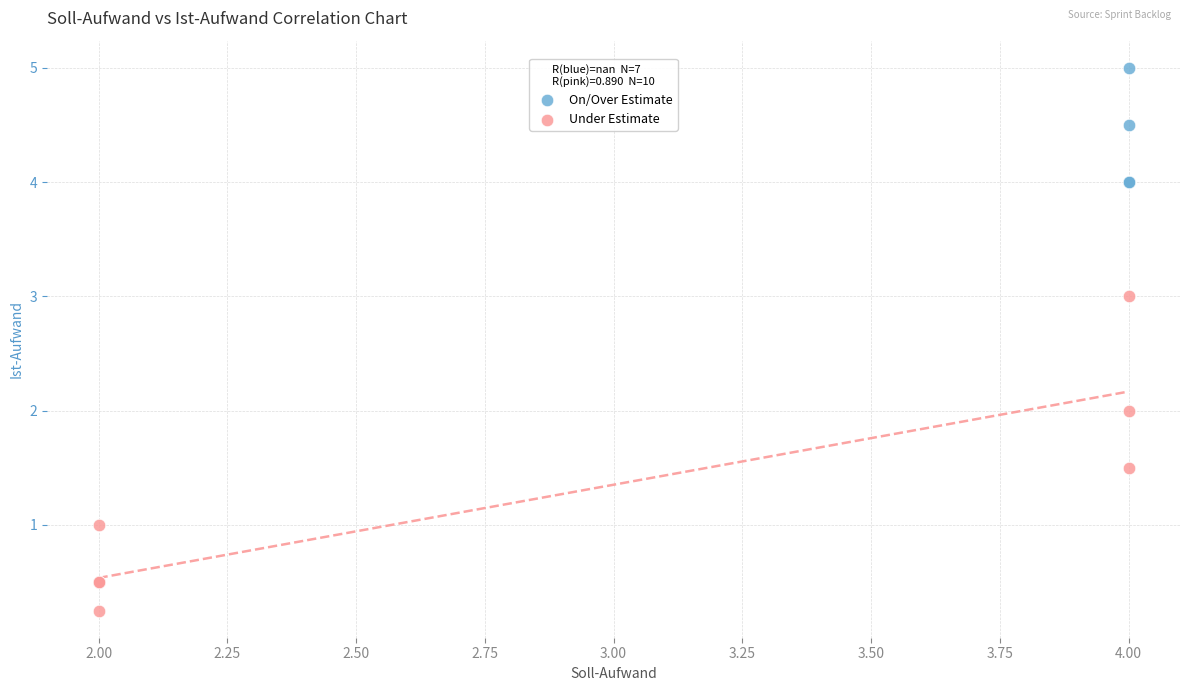

What are all the series names shown in the legend?

On/Over Estimate, Under Estimate